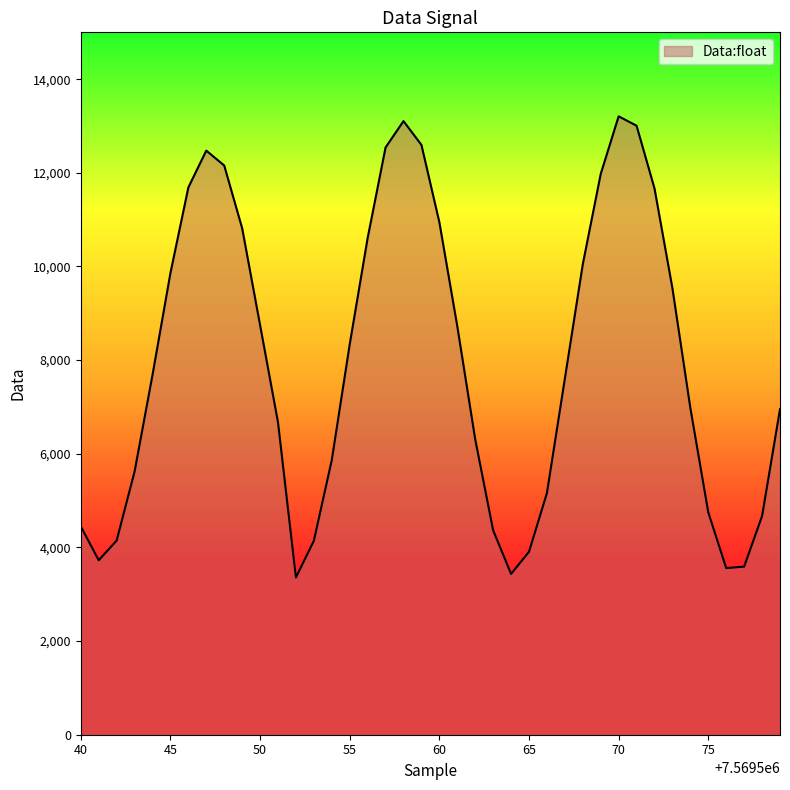

What is the difference between the maximum and minimum values?

9847